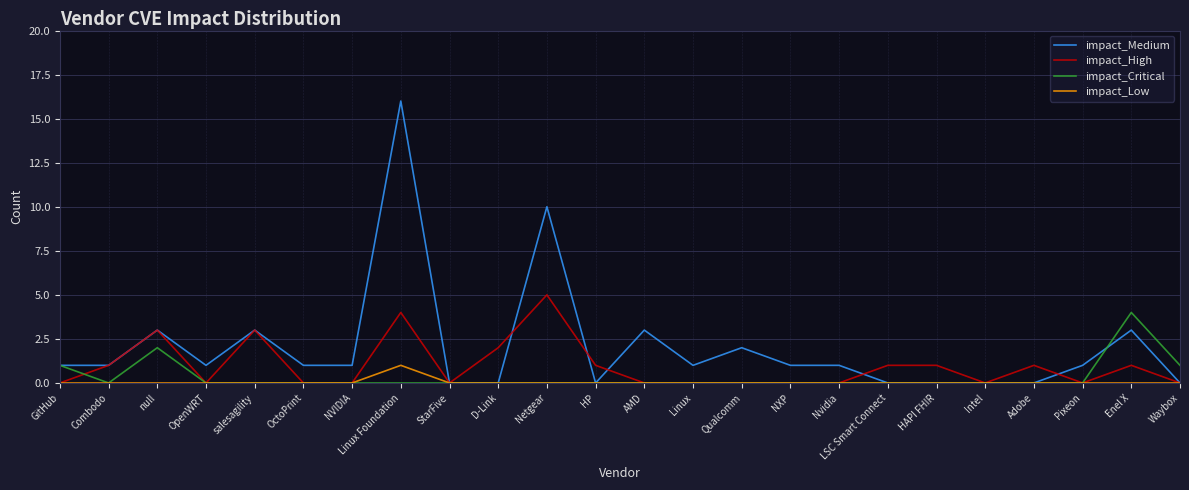

Count the number of data series in this chart.

4